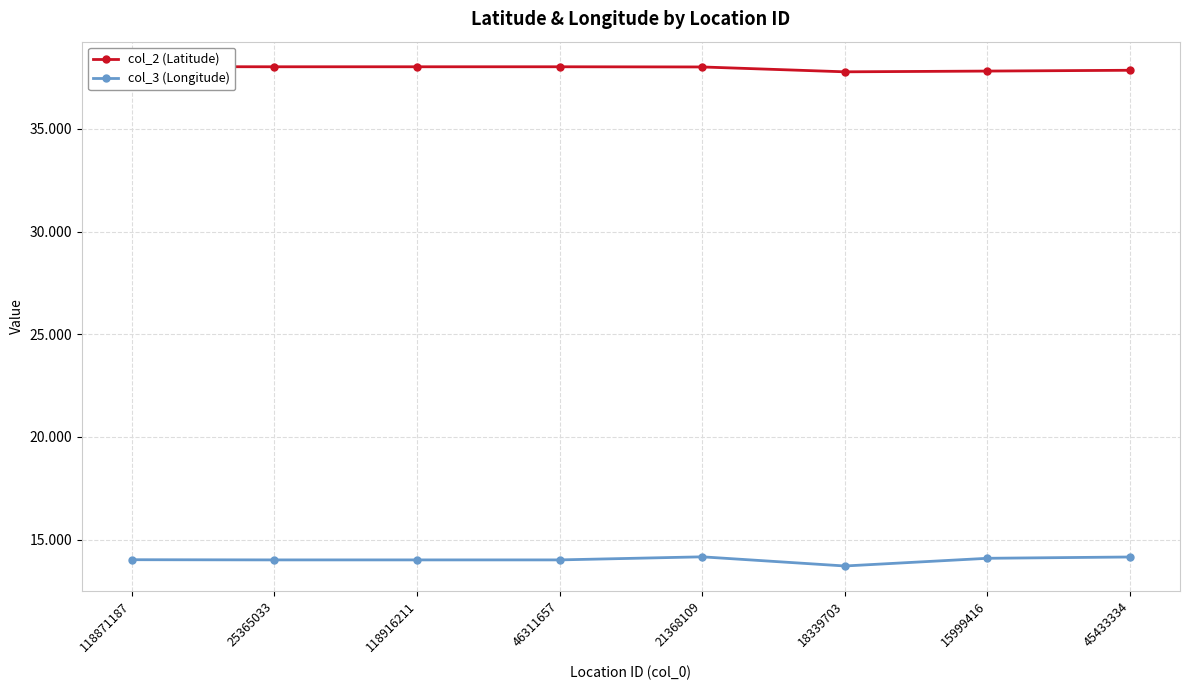

How many categories are shown in the chart?

8